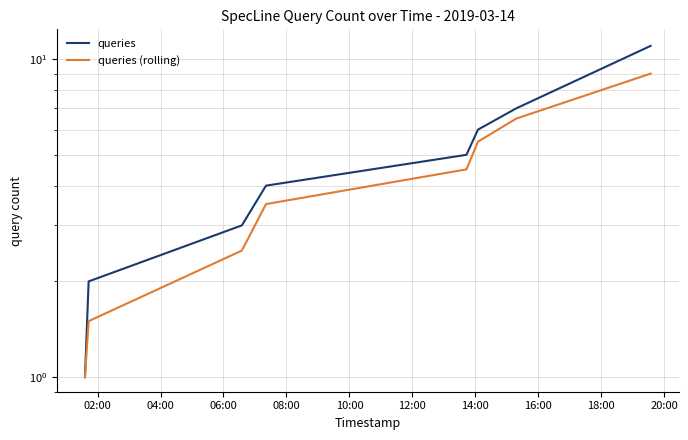

Rank the series by their average value, from lowest to highest.

queries (rolling), queries